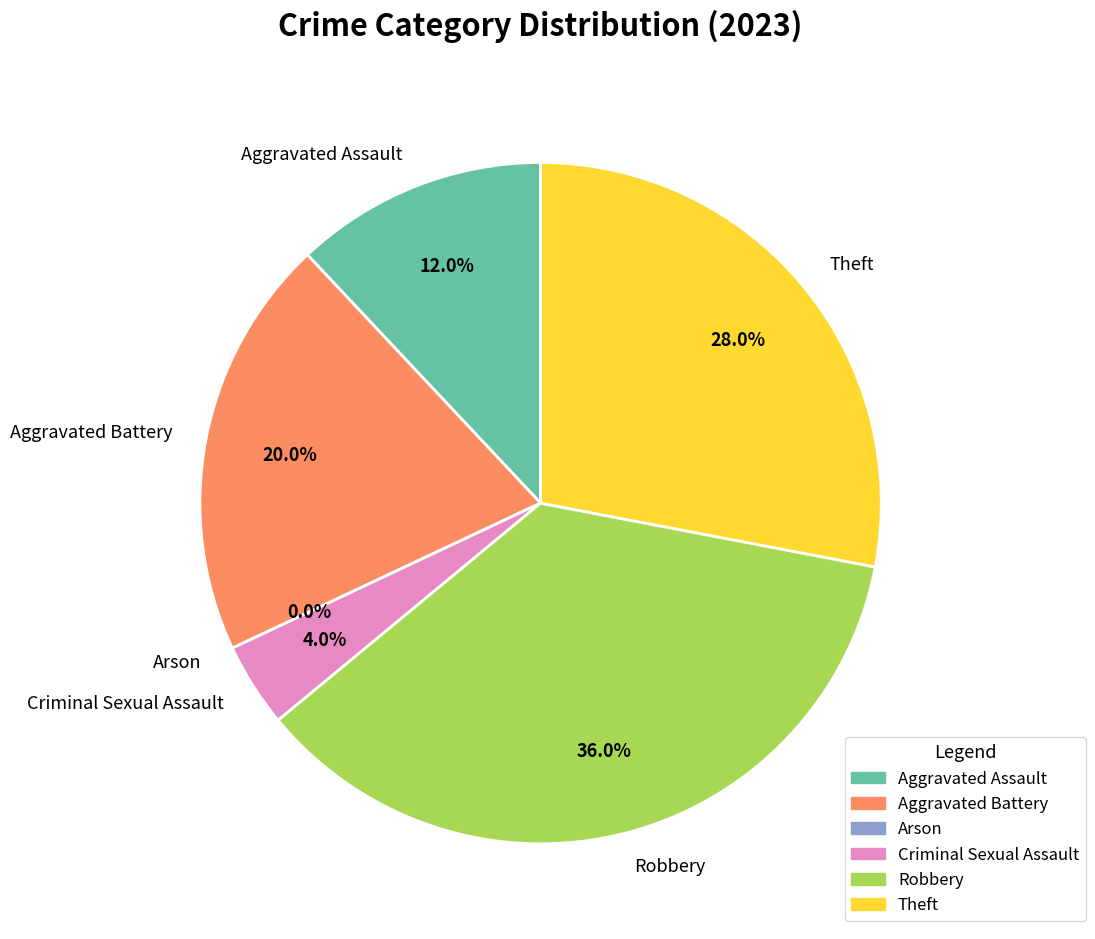

Between Criminal Sexual Assault and Robbery, which is larger?

Robbery